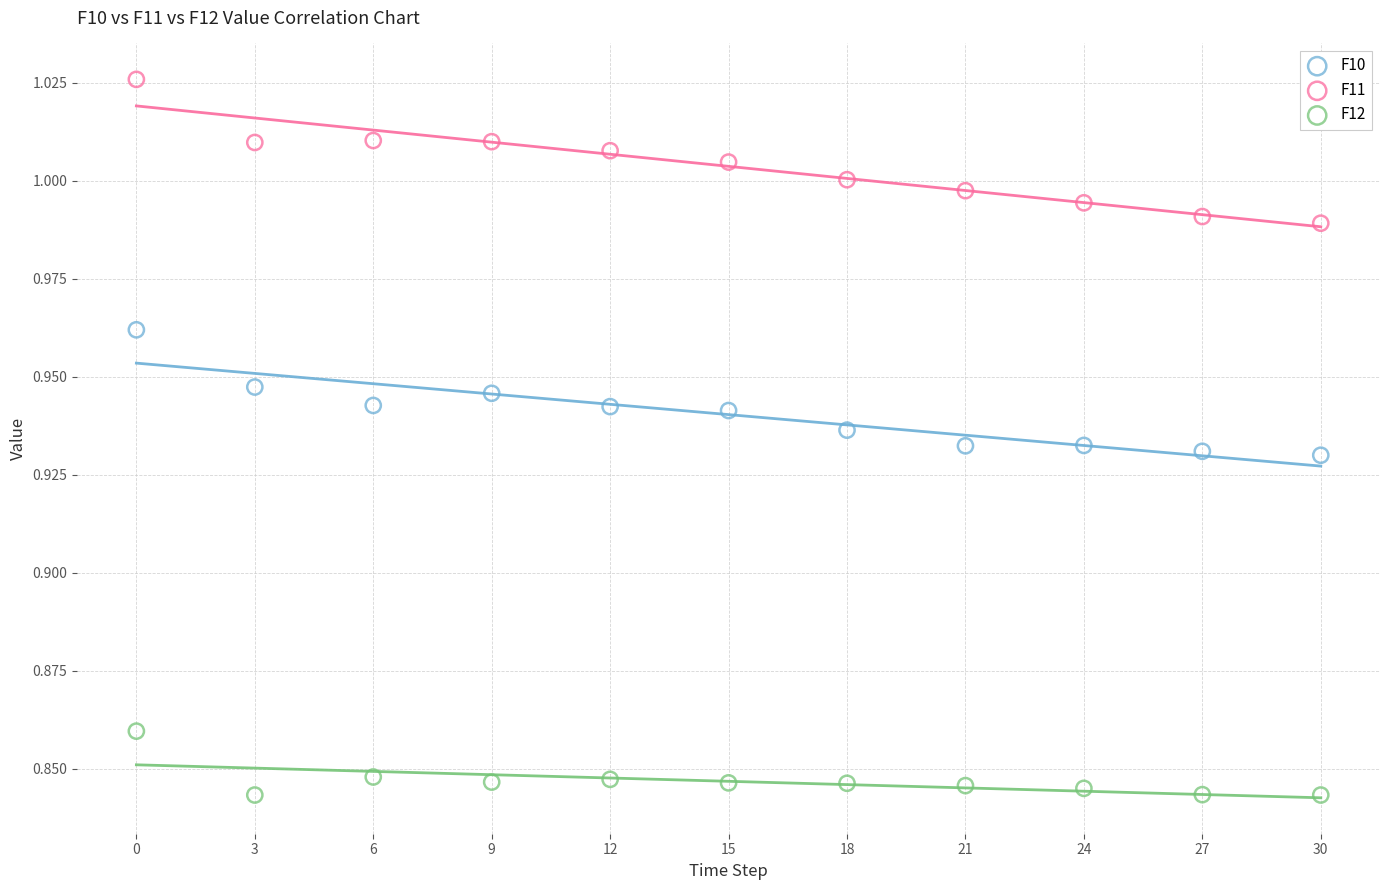

Across all data points, what is the range of X values (max minus min)?

30.0